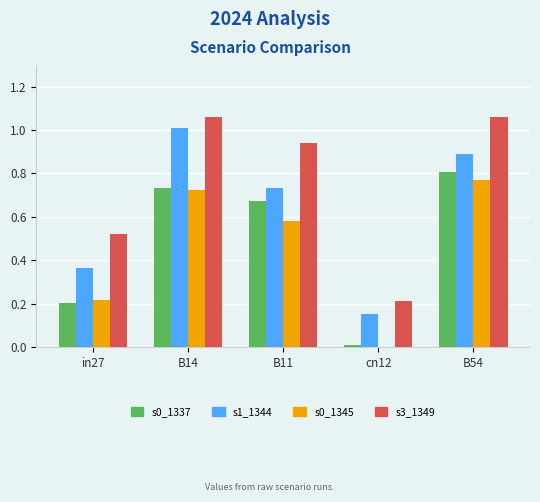

What is the total value across all series at B54?

3.5